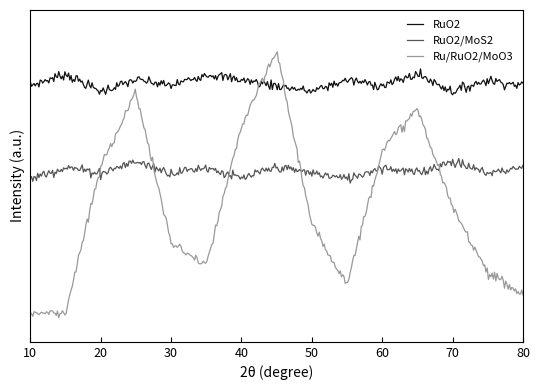

What is the difference between the maximum and second lowest values in the Ru/RuO2/MoO3 series?

4.5